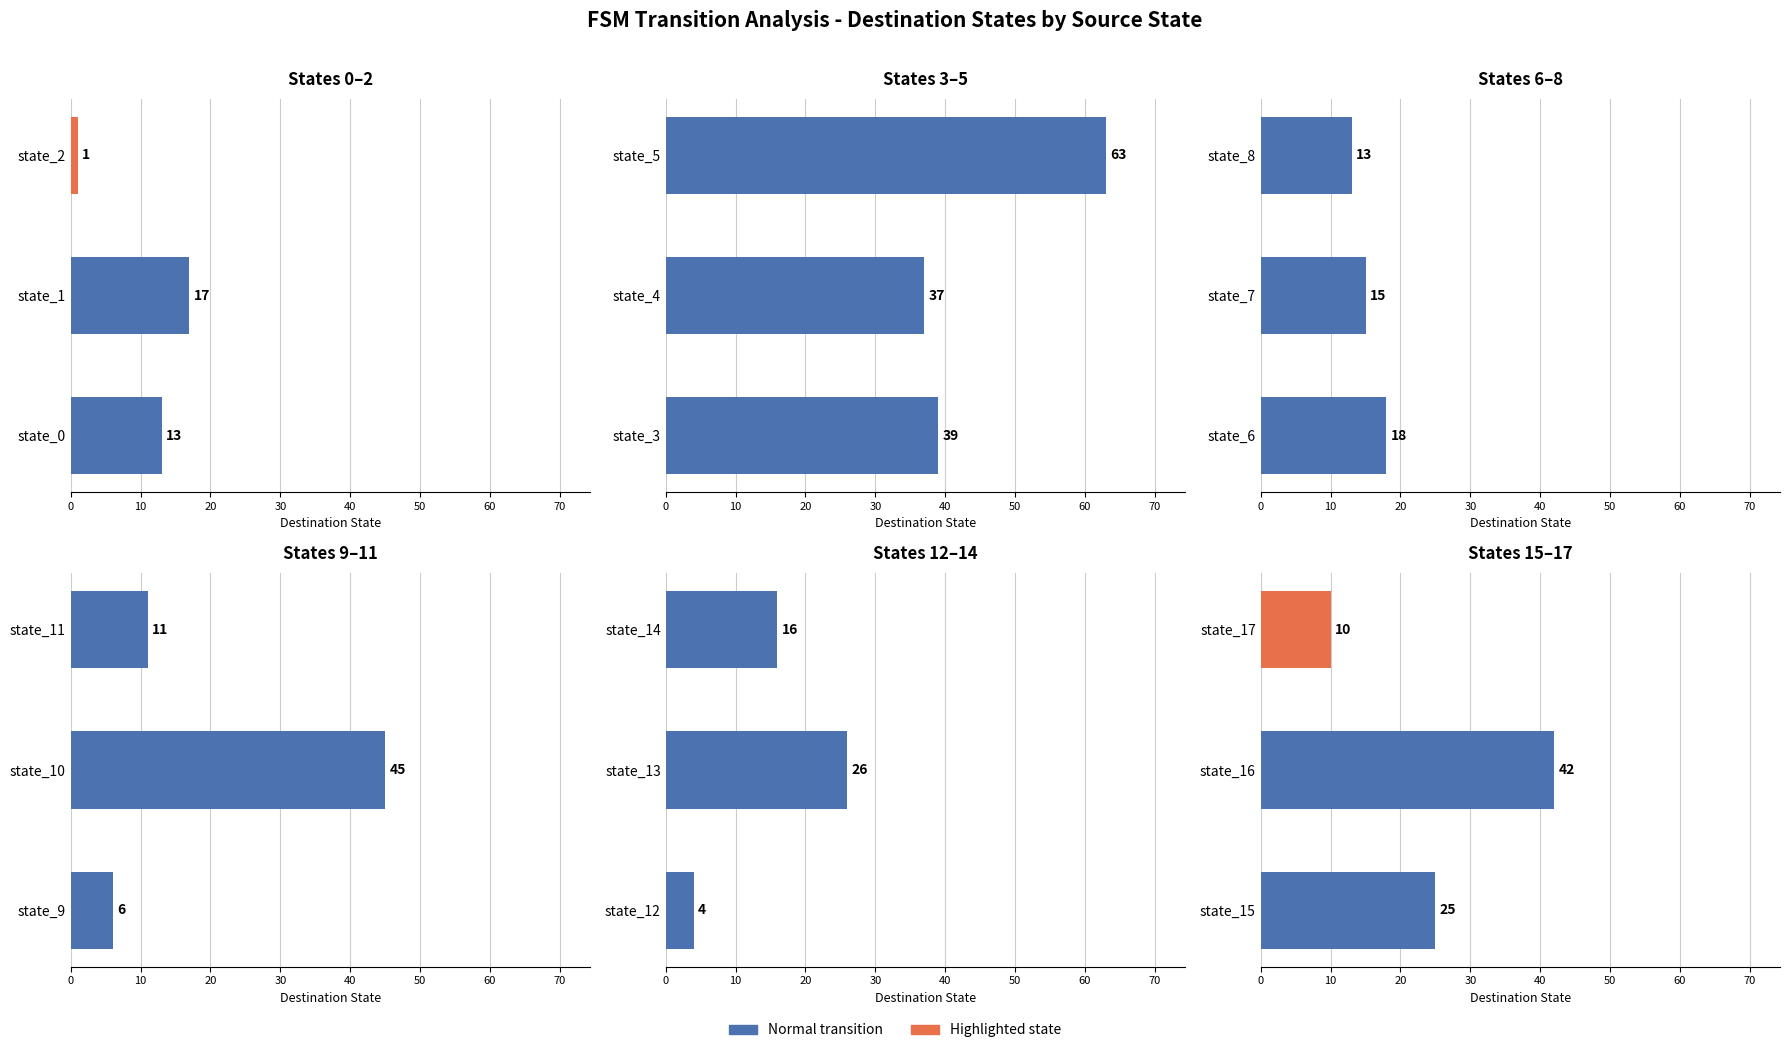

How many values in the States 9–11 series are below 11?

1